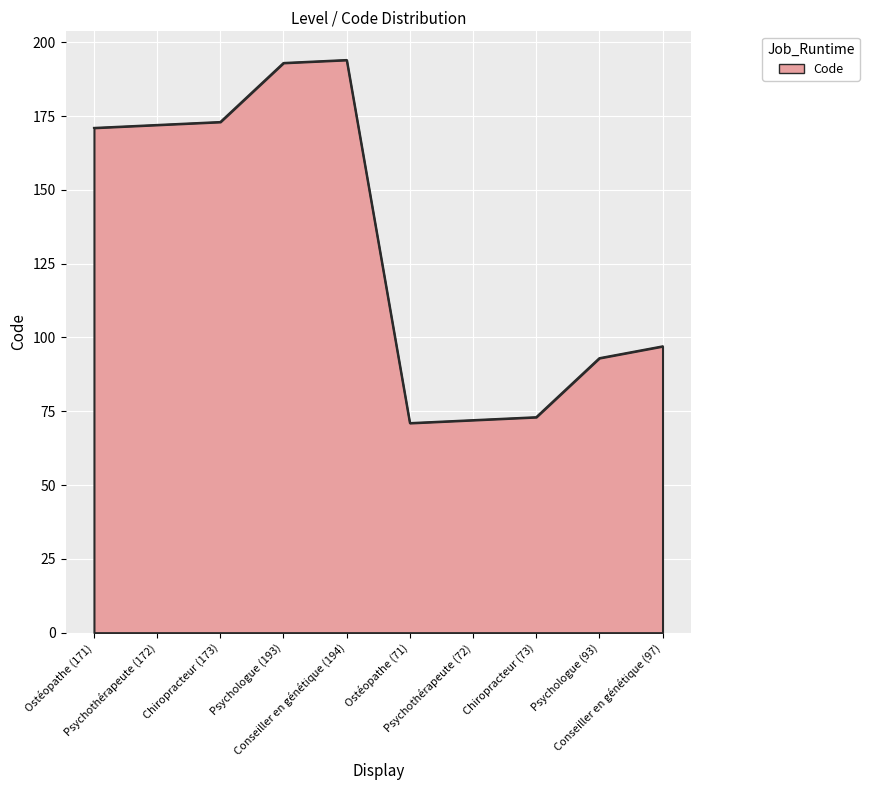

What is the smallest value displayed?

71